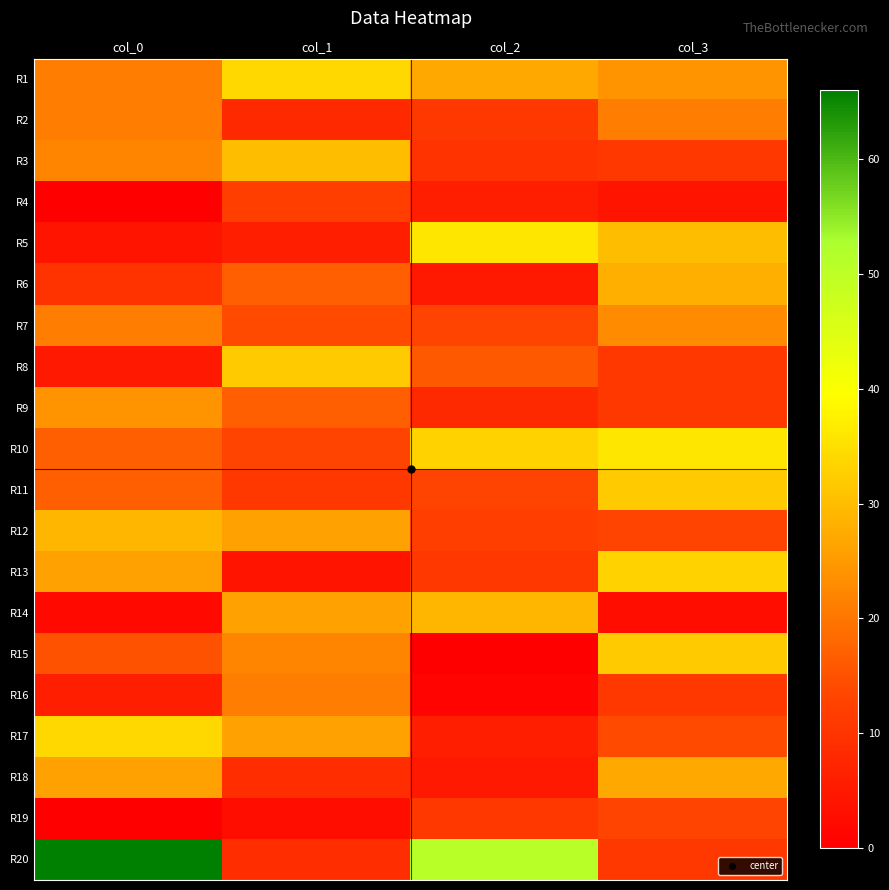

Rank the series by their maximum value, from highest to lowest.

R20, R5, R10, R1, R17, R13, R8, R11, R15, R3, R12, R14, R6, R18, R9, R7, R2, R16, R19, R4